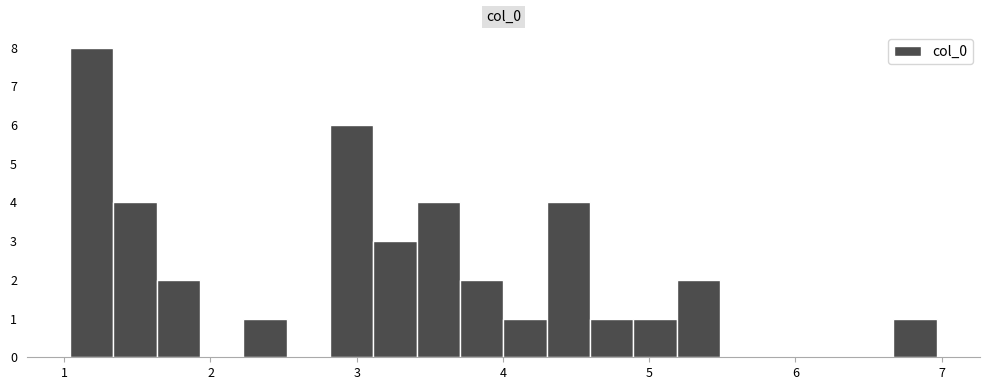

Read against the x-axis, roughly where is the centre of the tallest bar?

1.2